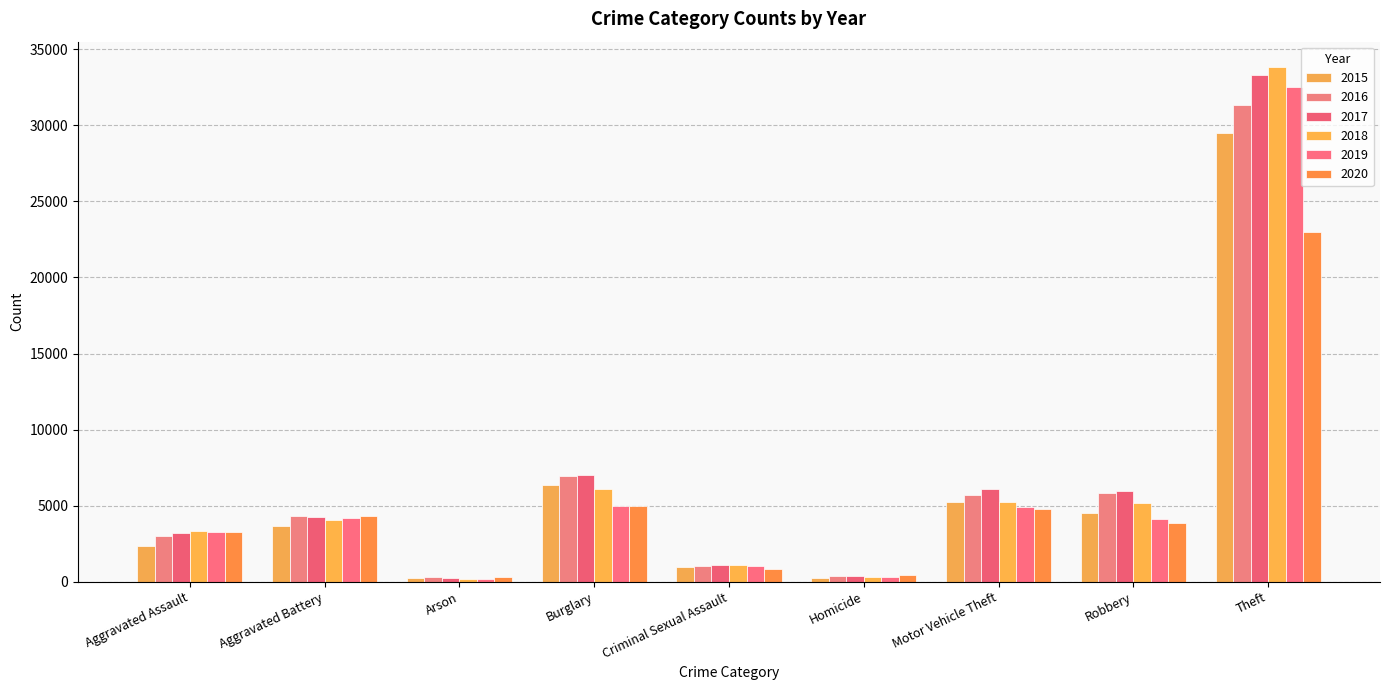

Which has a higher value, Theft or Homicide?

Theft